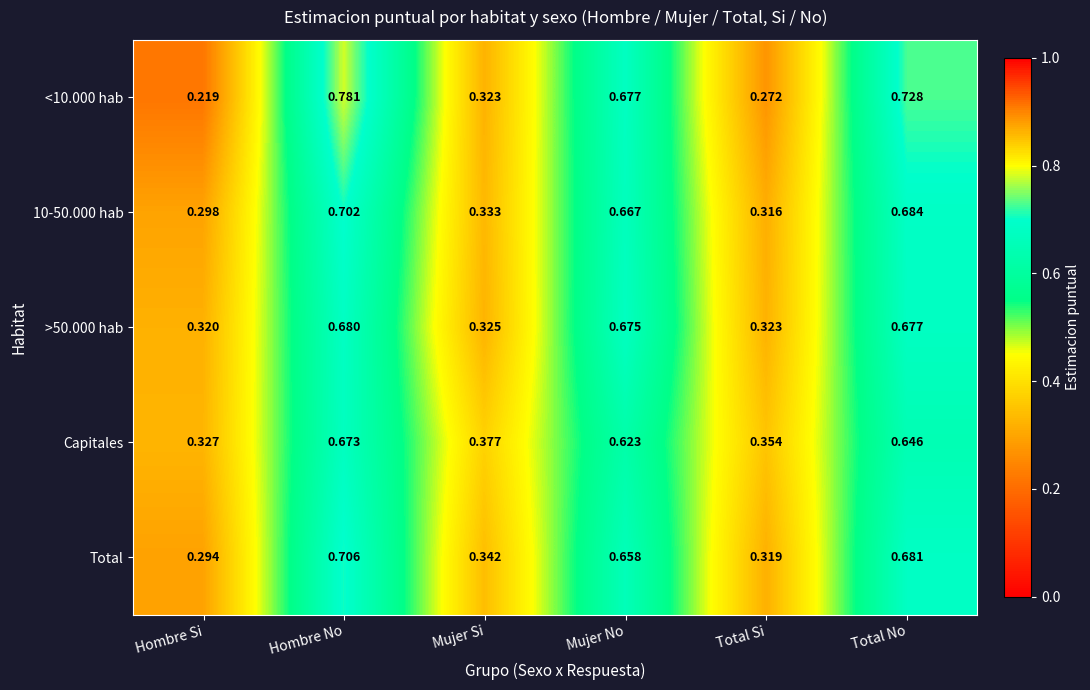

At Total Si, list the series in order from largest to smallest.

Capitales, >50.000 hab, Total, 10-50.000 hab, <10.000 hab